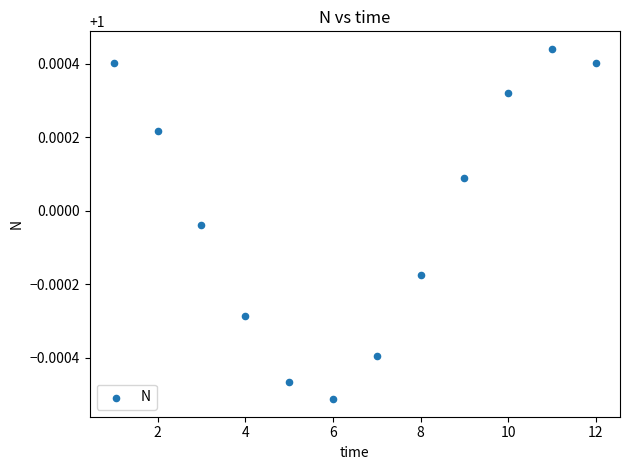

What is the range of X values (max minus min)?

11.0